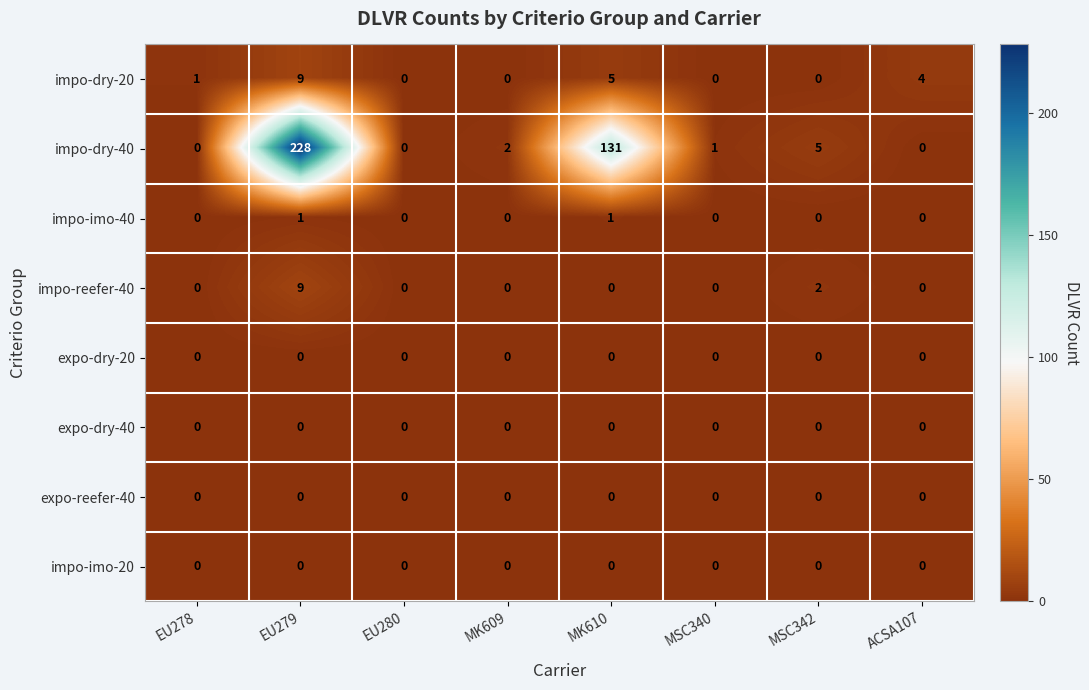

Which series has the largest total across all categories?

impo-dry-40